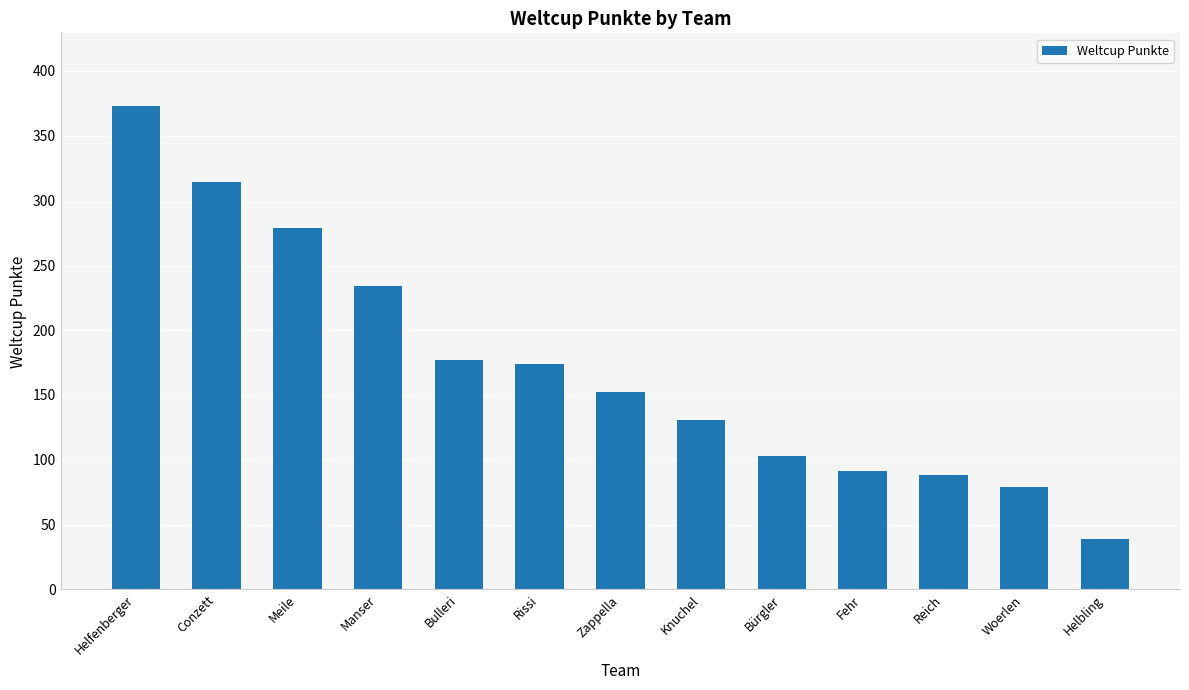

Reading left to right, transcribe all the data shown in this chart.

Helfenberger=373	Conzett=314	Meile=279	Manser=234	Bulleri=177	Rissi=174	Zappella=152	Knuchel=131	Bürgler=103	Fehr=91	Reich=88	Woerlen=79	Helbling=39